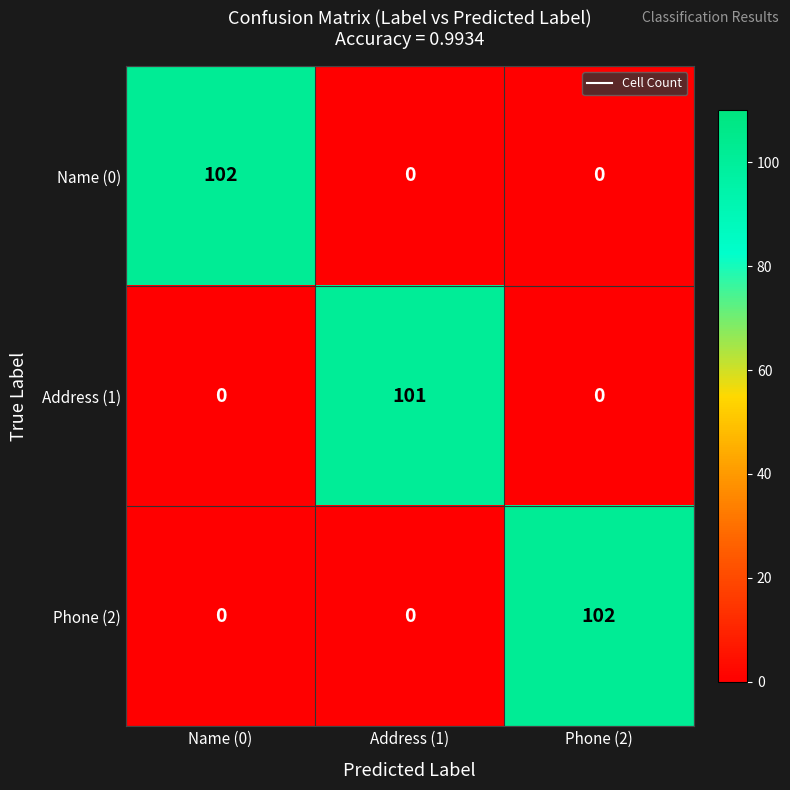

What is the difference between the highest and lowest values at Address (1)?

101